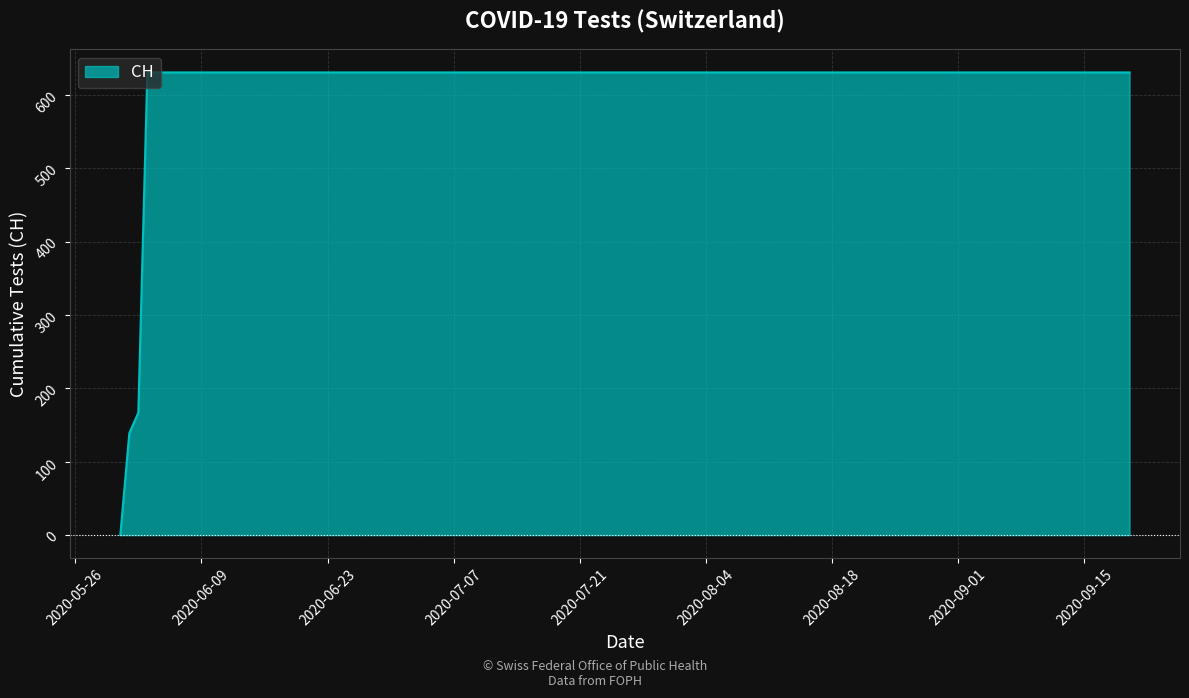

What is the maximum value shown in the chart?

631